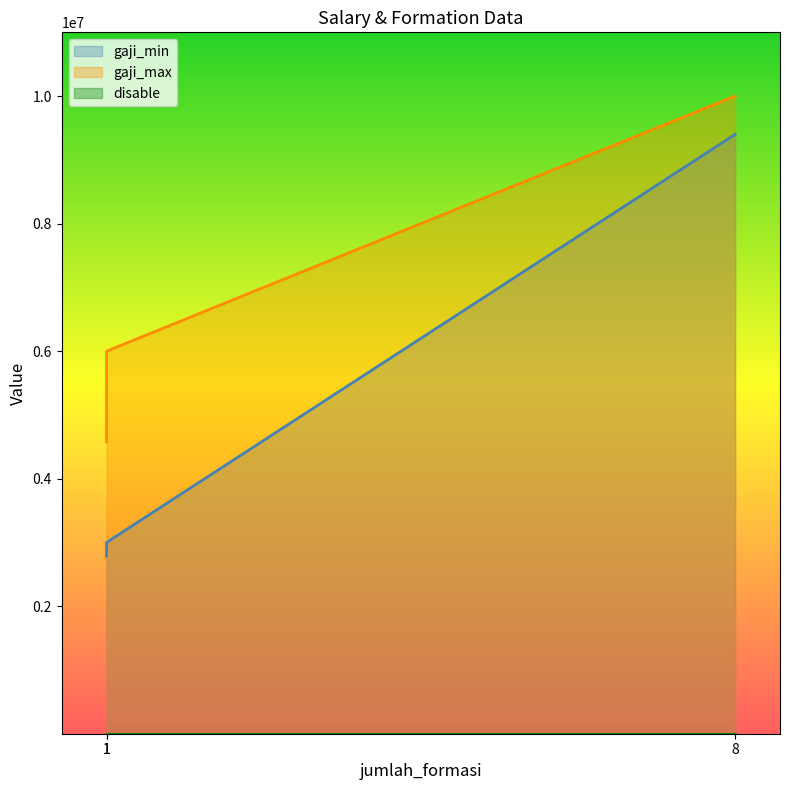

What is the highest value of the gaji_min series?

9400000